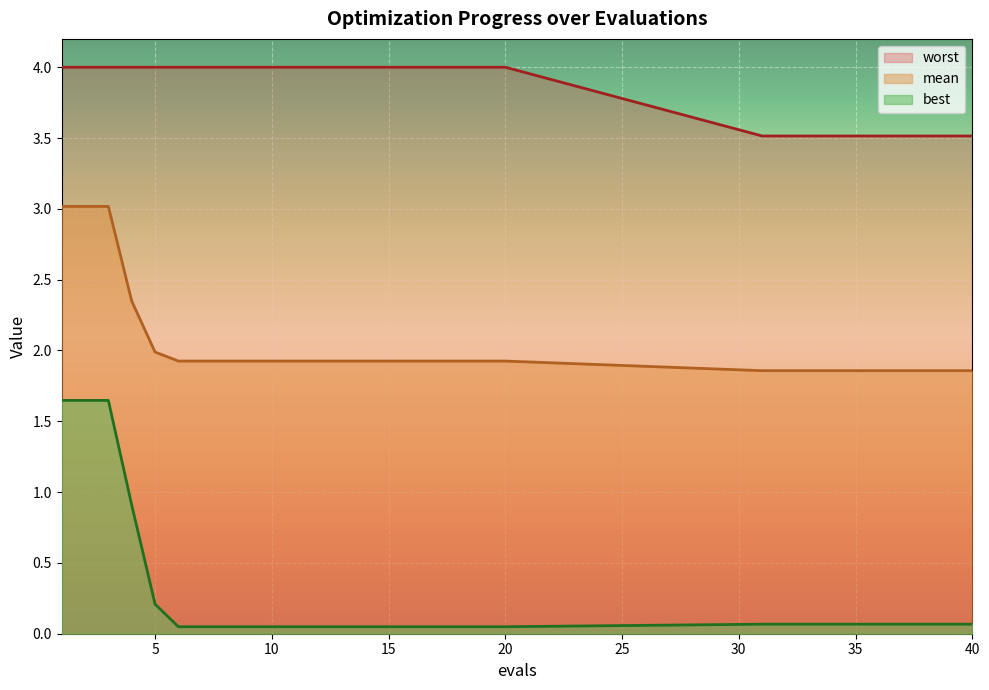

Between 5 and 38, which series saw the biggest shift?

worst